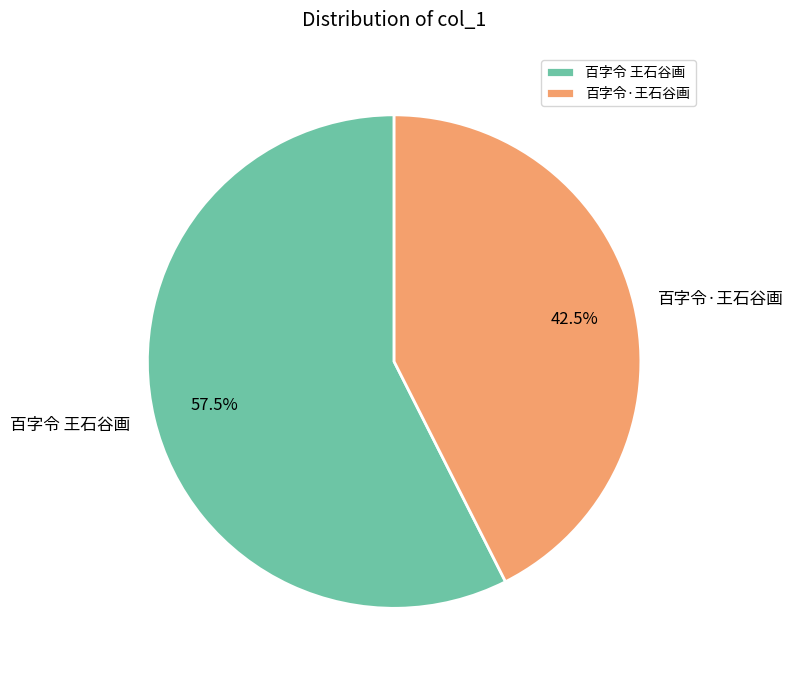

Which has a higher value, 百字令 王石谷画 or 百字令·王石谷画?

百字令 王石谷画